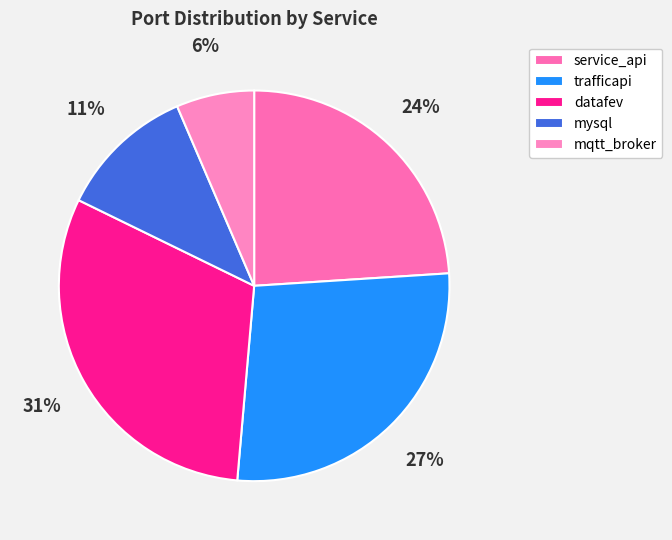

Between service_api and trafficapi, which is larger?

trafficapi